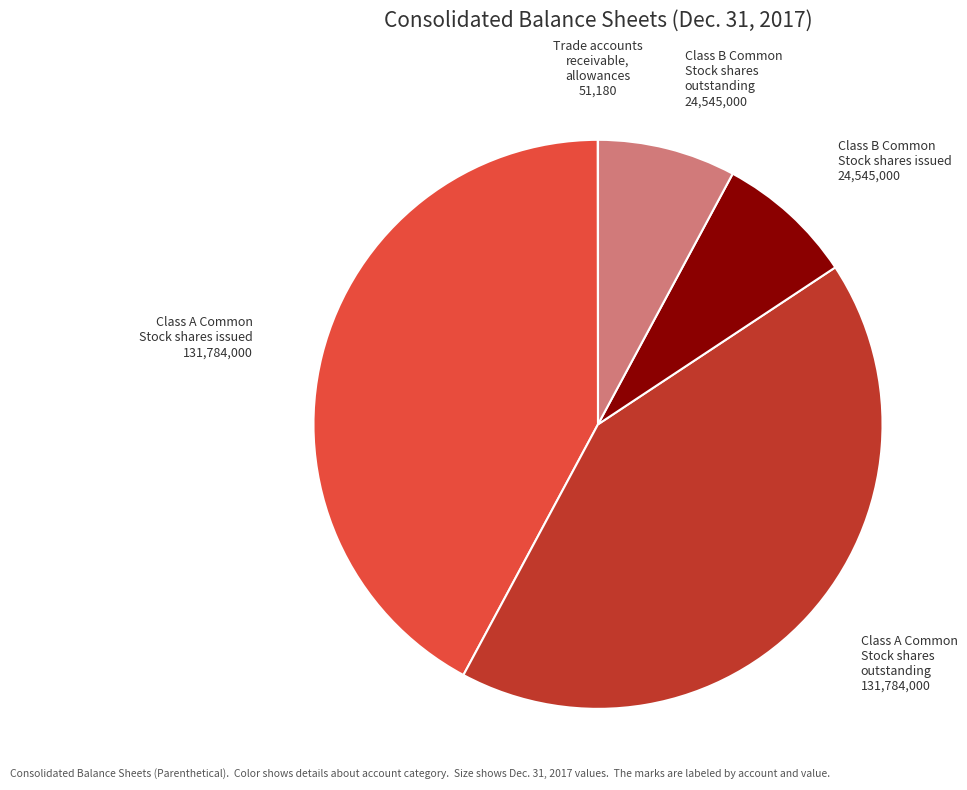

Is there a majority slice in this chart?

No